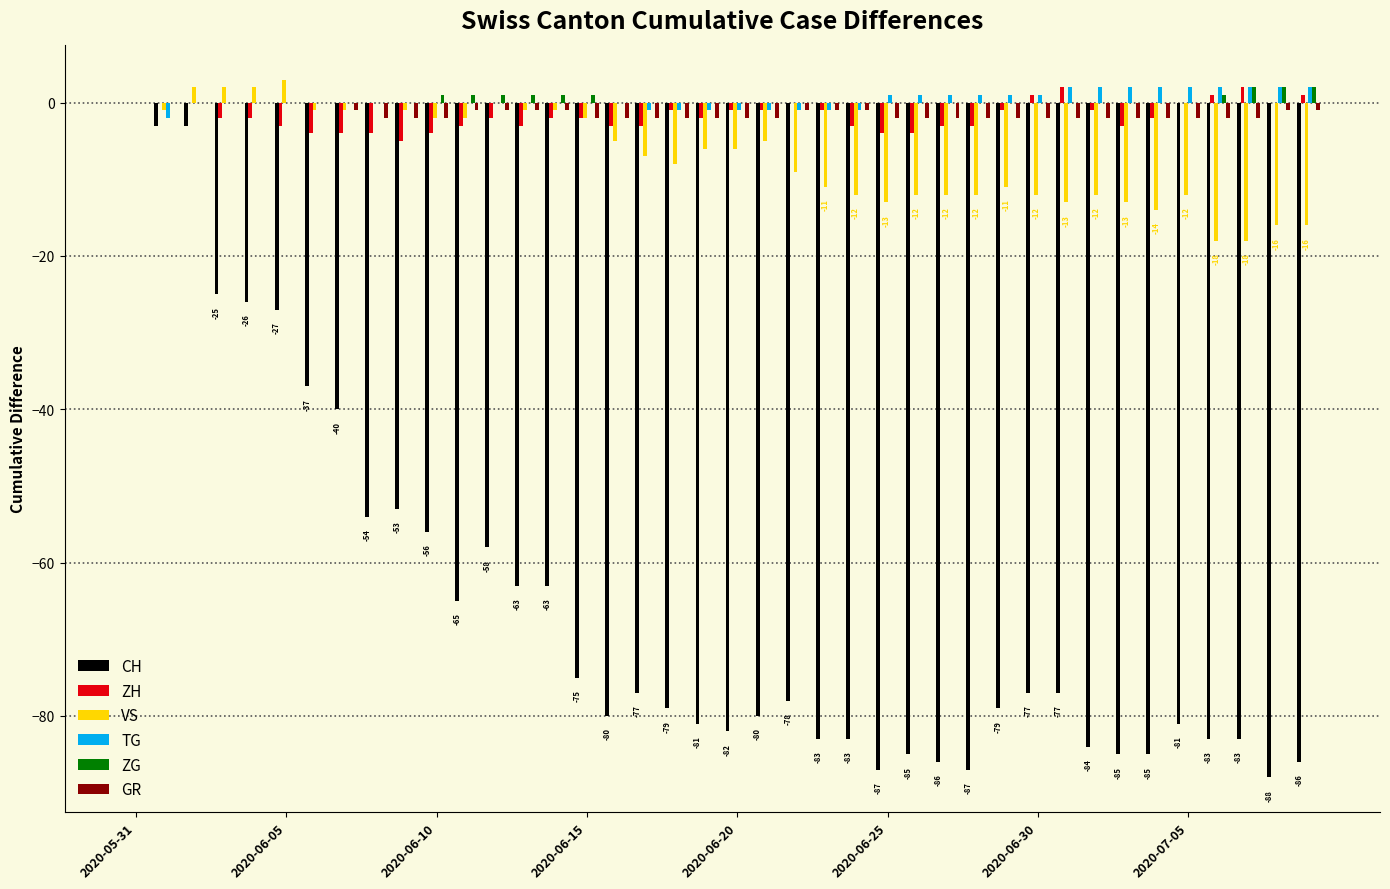

What is the maximum value for VS?

3